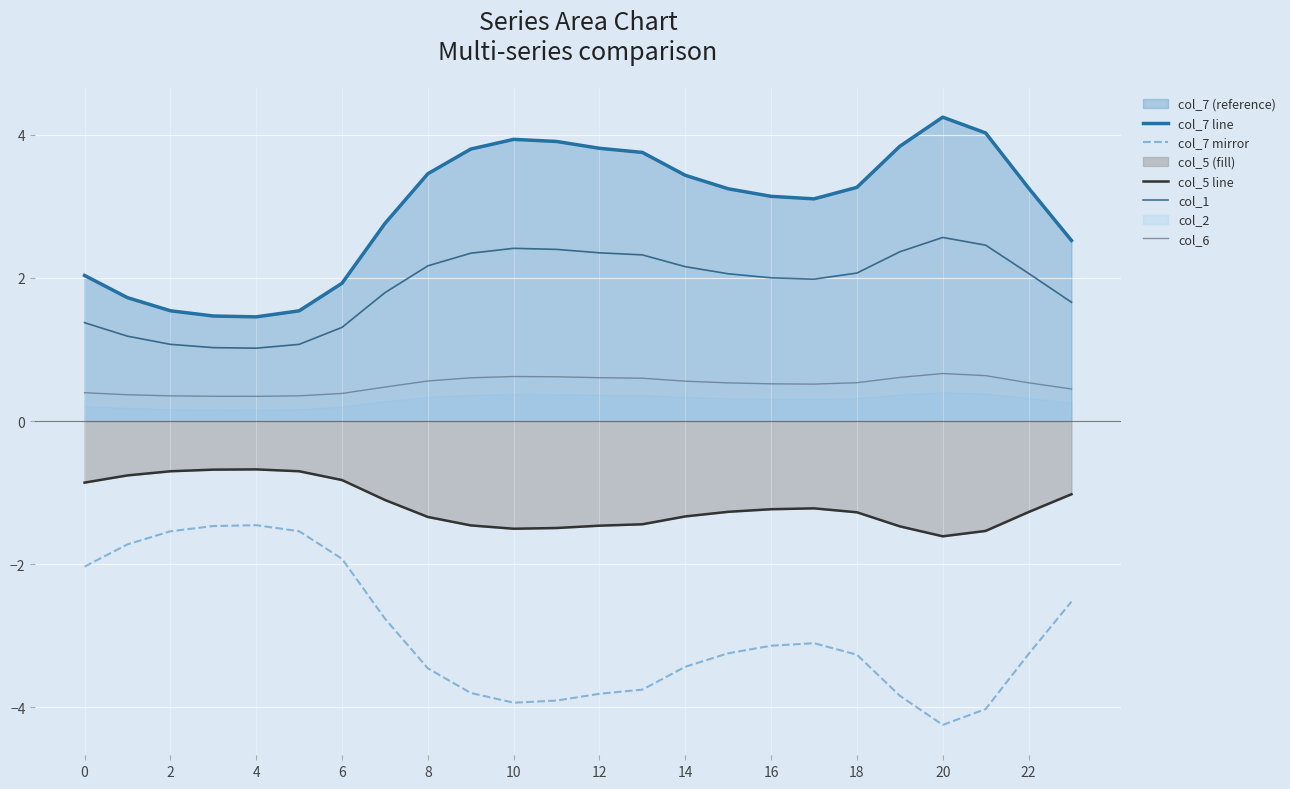

Which series has the largest total across all categories?

col_7 line